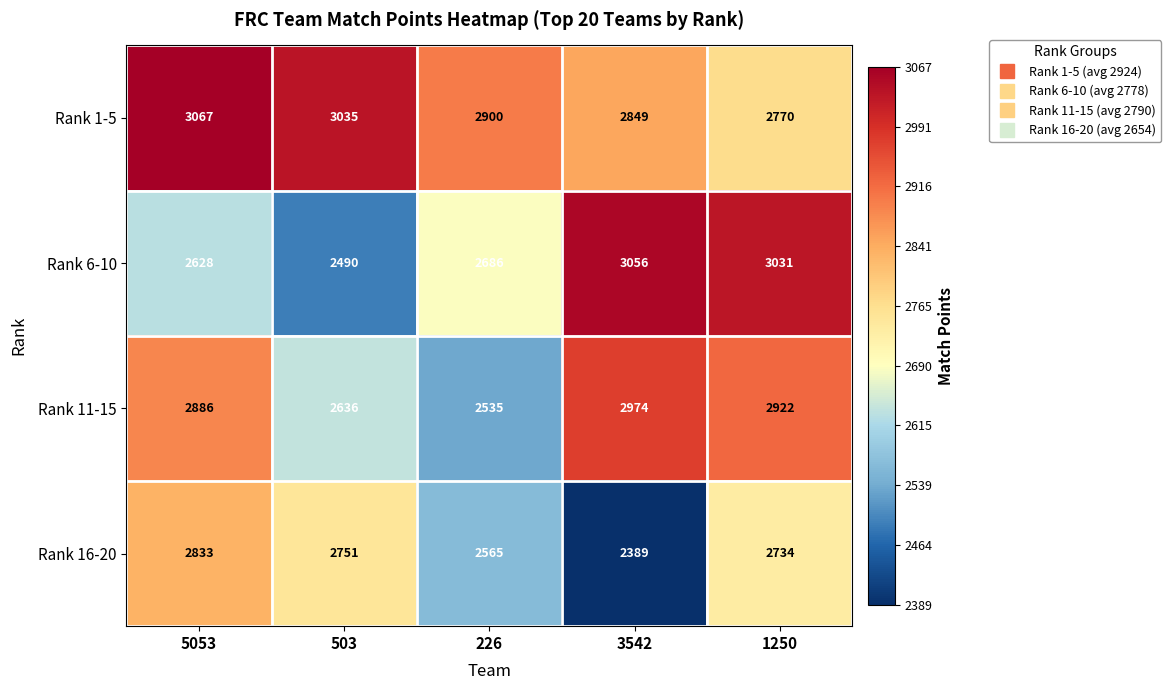

Rank the series by their maximum value, from highest to lowest.

Rank 1-5, Rank 6-10, Rank 11-15, Rank 16-20